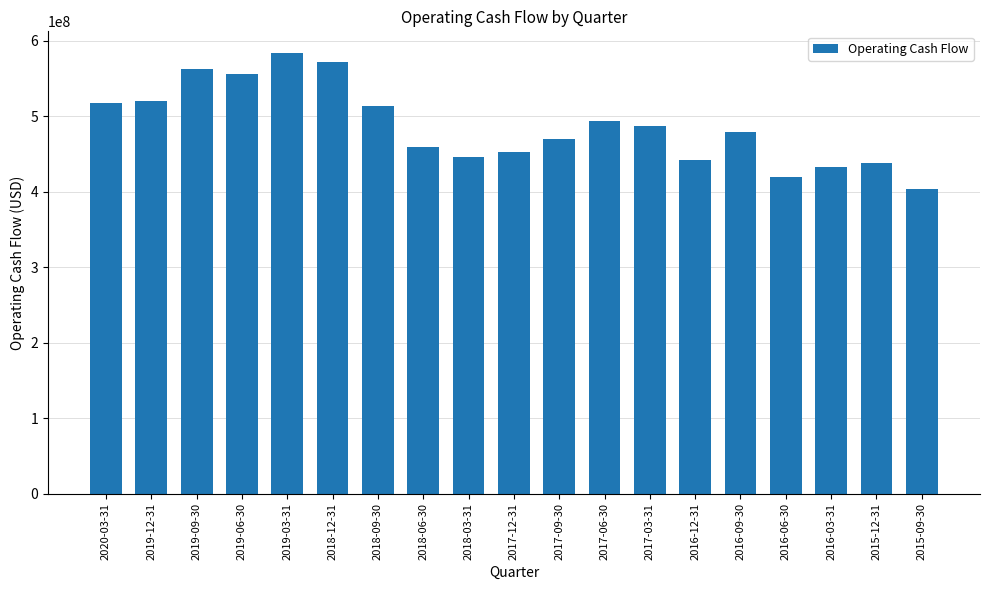

How many bars are there in total?

19